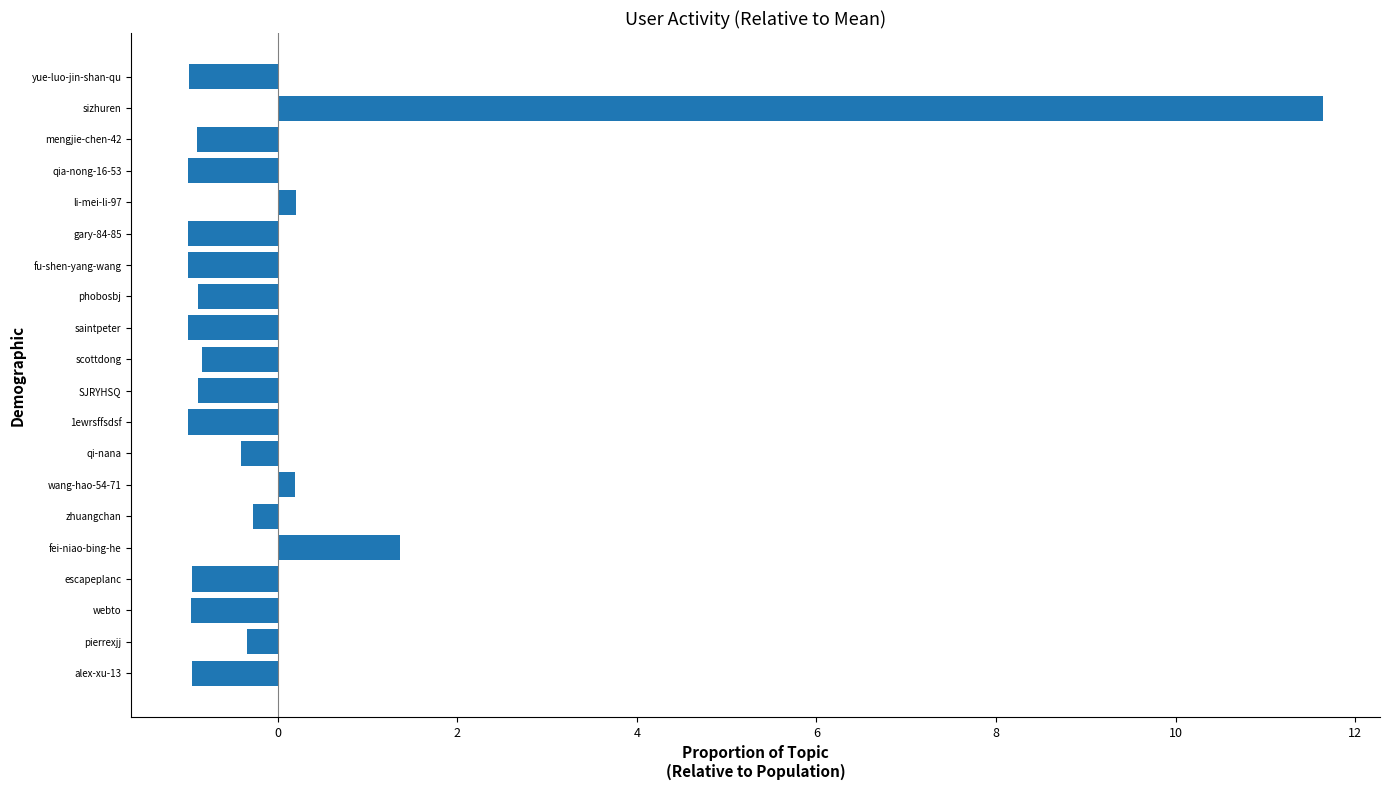

What is the difference between the second highest and second lowest values?

2.4